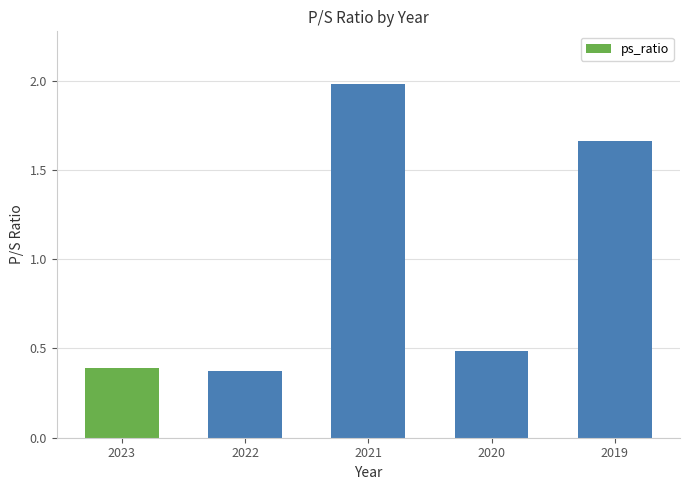

What is the maximum value shown in the chart?

2.0